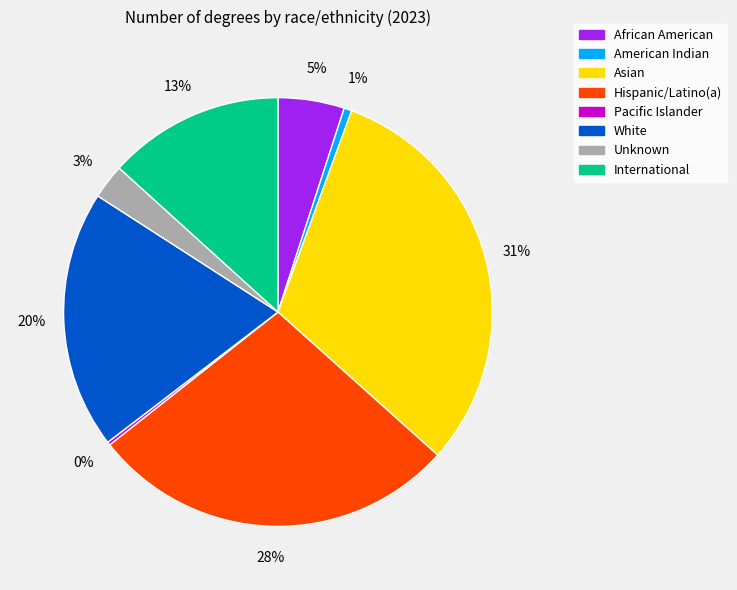

Which has a higher value, American Indian or Unknown?

Unknown